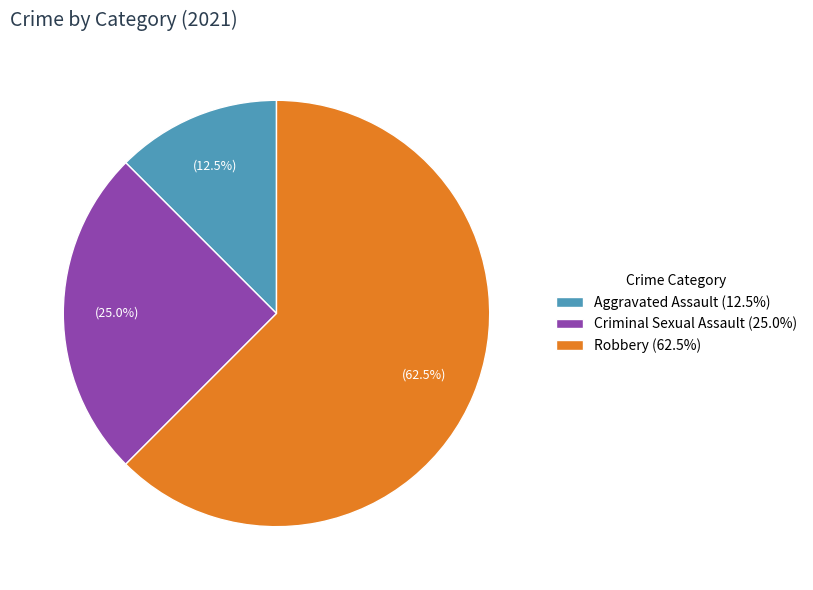

What is the total percentage of Robbery (62.5%) and Aggravated Assault (12.5%)?

75.0%